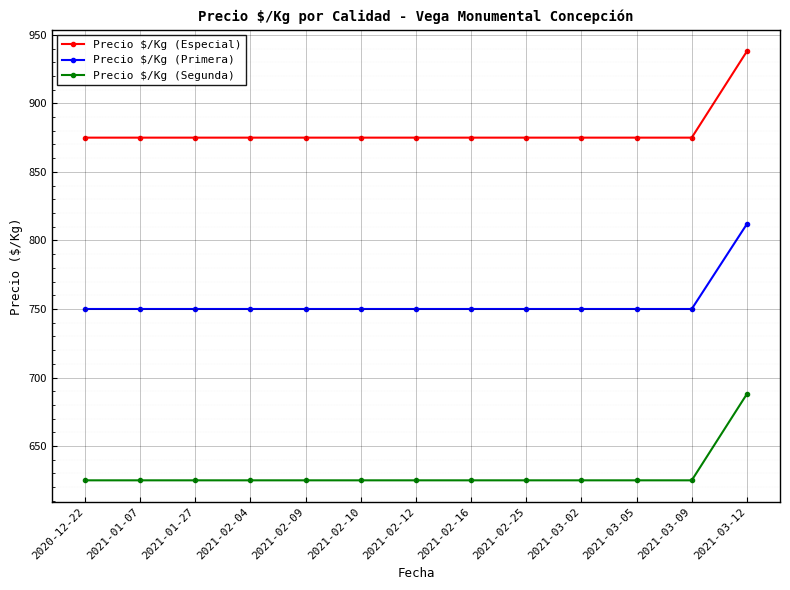

True or false: Precio $/Kg (Primera) has a value of 750 at 2021-02-10.

True